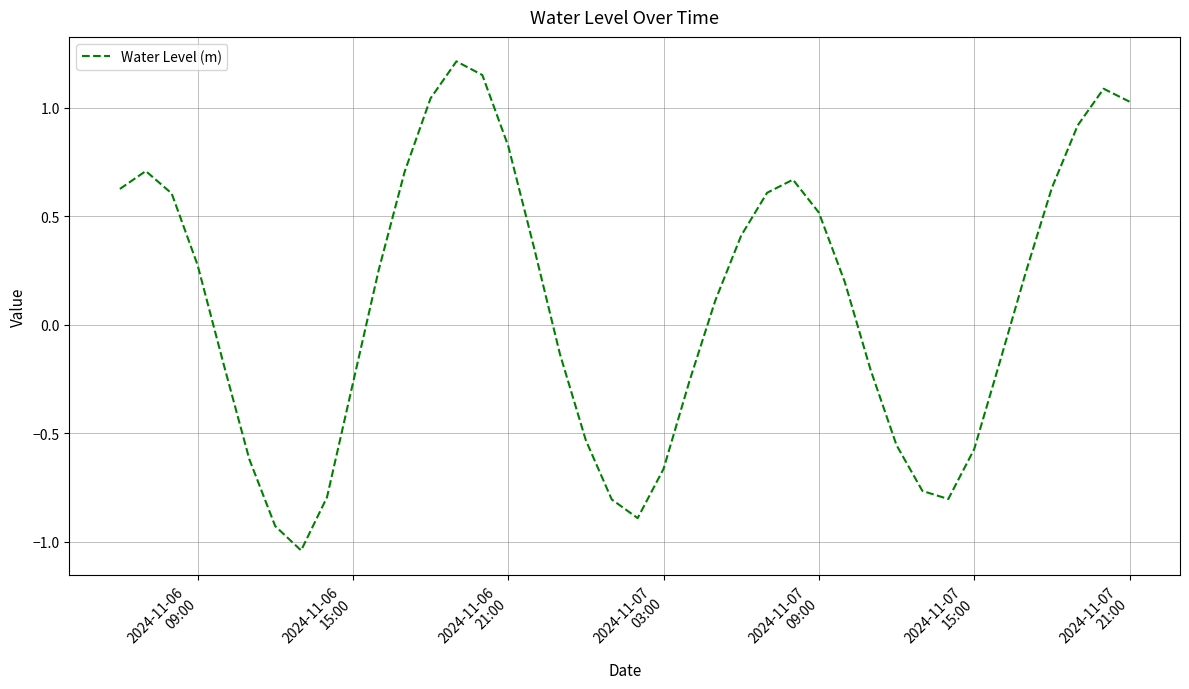

What is the difference between the maximum and minimum values?

2.3